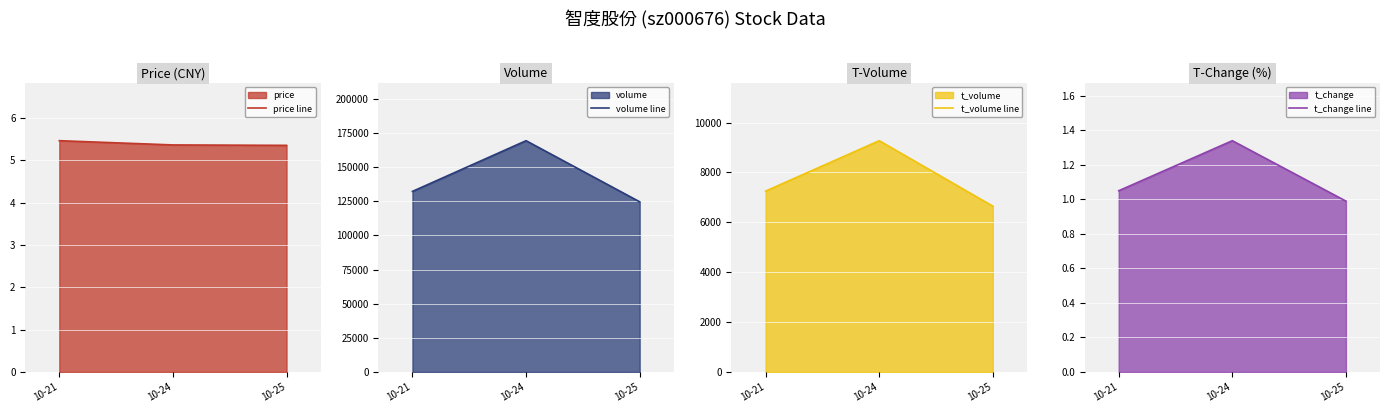

What is the difference between the volume line values at 10-21 and 10-24?

37111